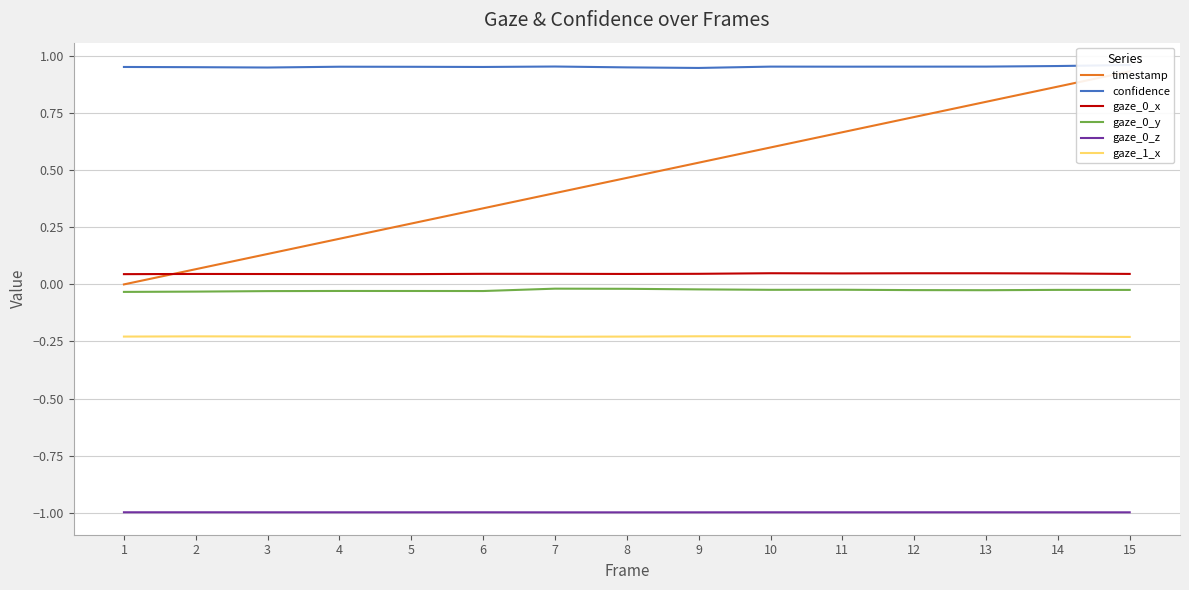

What is the value of the gaze_1_x point at the 2nd from the left?

-0.2